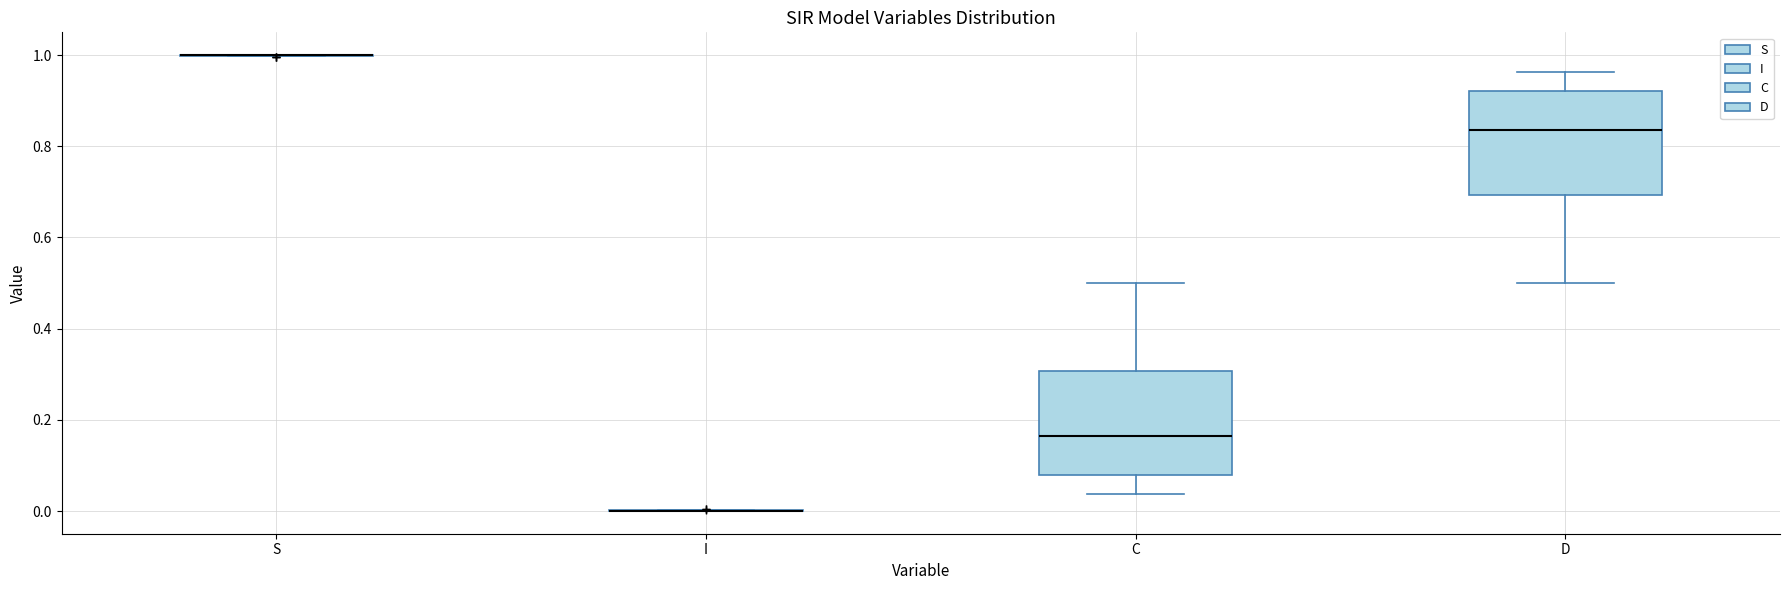

Reading left to right, read every box against the y-axis: the position of its median line, the range the box covers, and the ends of its whiskers. The values are not printed on the chart, so give them approximately, as read against the axis.

S: box collapsed to a line at 1.00, whiskers 1.00 to 1.00
I: box collapsed to a line at 0.00, whiskers 0.00 to 0.00
C: median 0.16, box 0.08 to 0.30, whiskers 0.04 to 0.50
D: median 0.84, box 0.70 to 0.92, whiskers 0.50 to 0.96